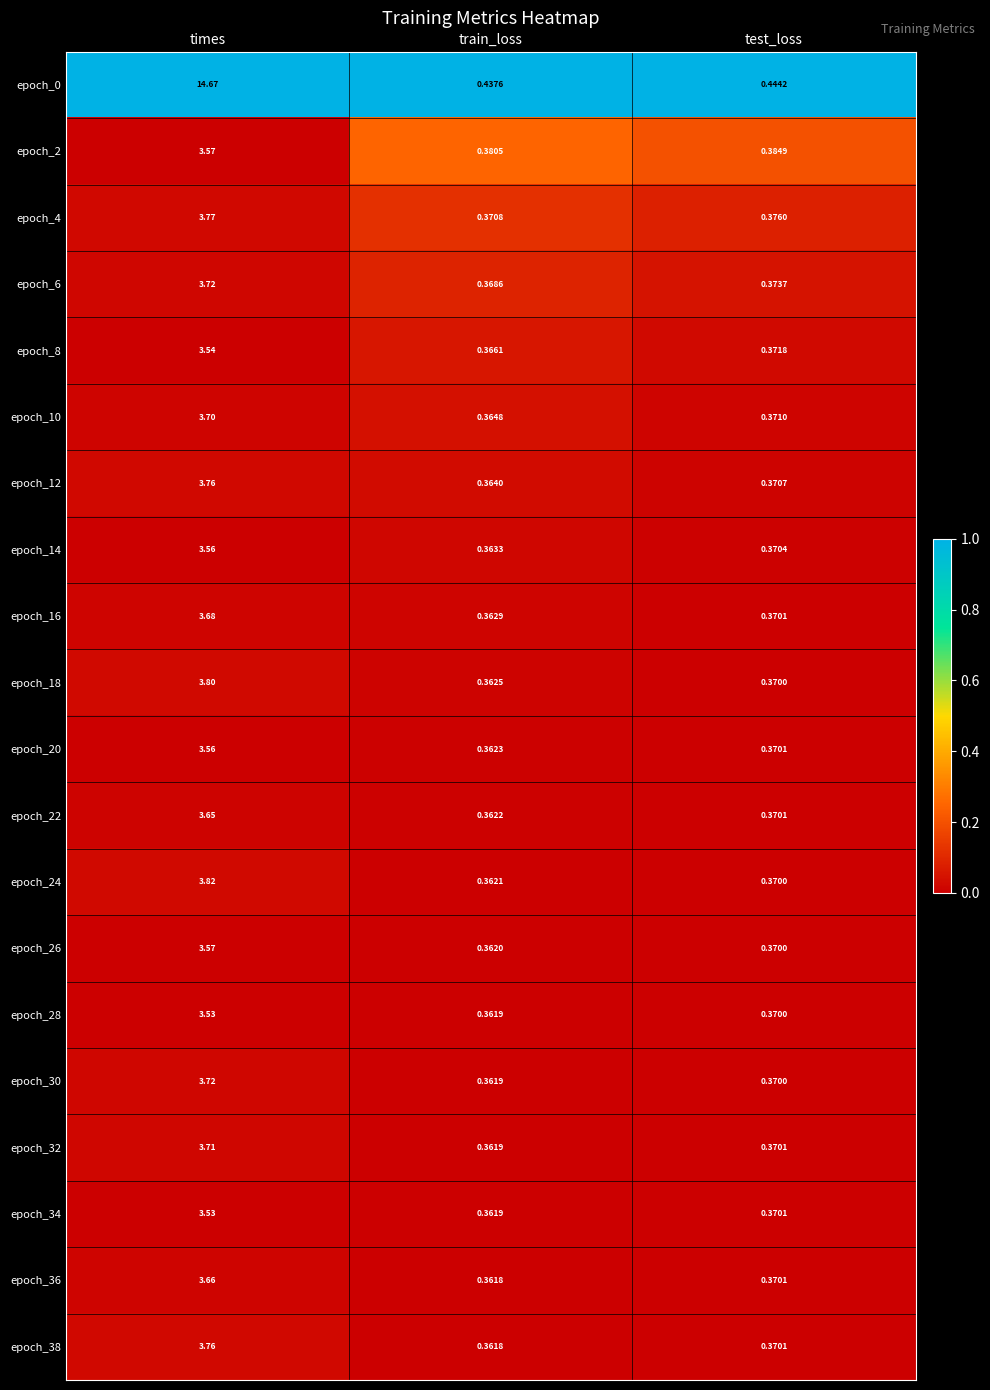

Which category has the lowest value across all series?

train_loss